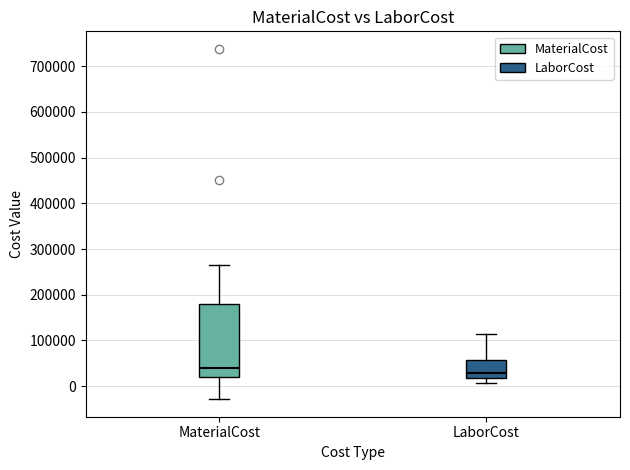

Which box's median line is the highest?

MaterialCost